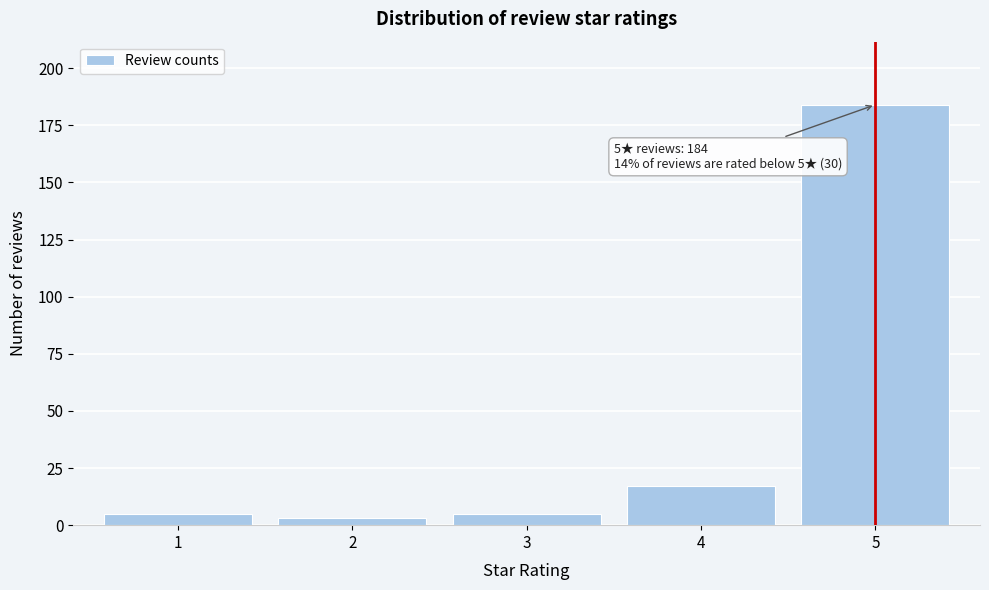

Over which range of the x-axis is the bar tallest?

4.5 to 5.5